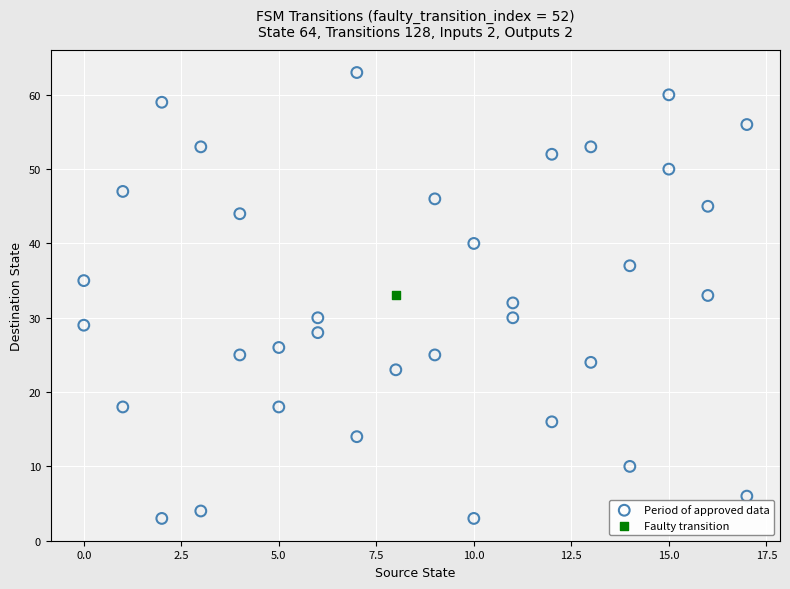

What are all the series names shown in the legend?

Period of approved data, Faulty transition